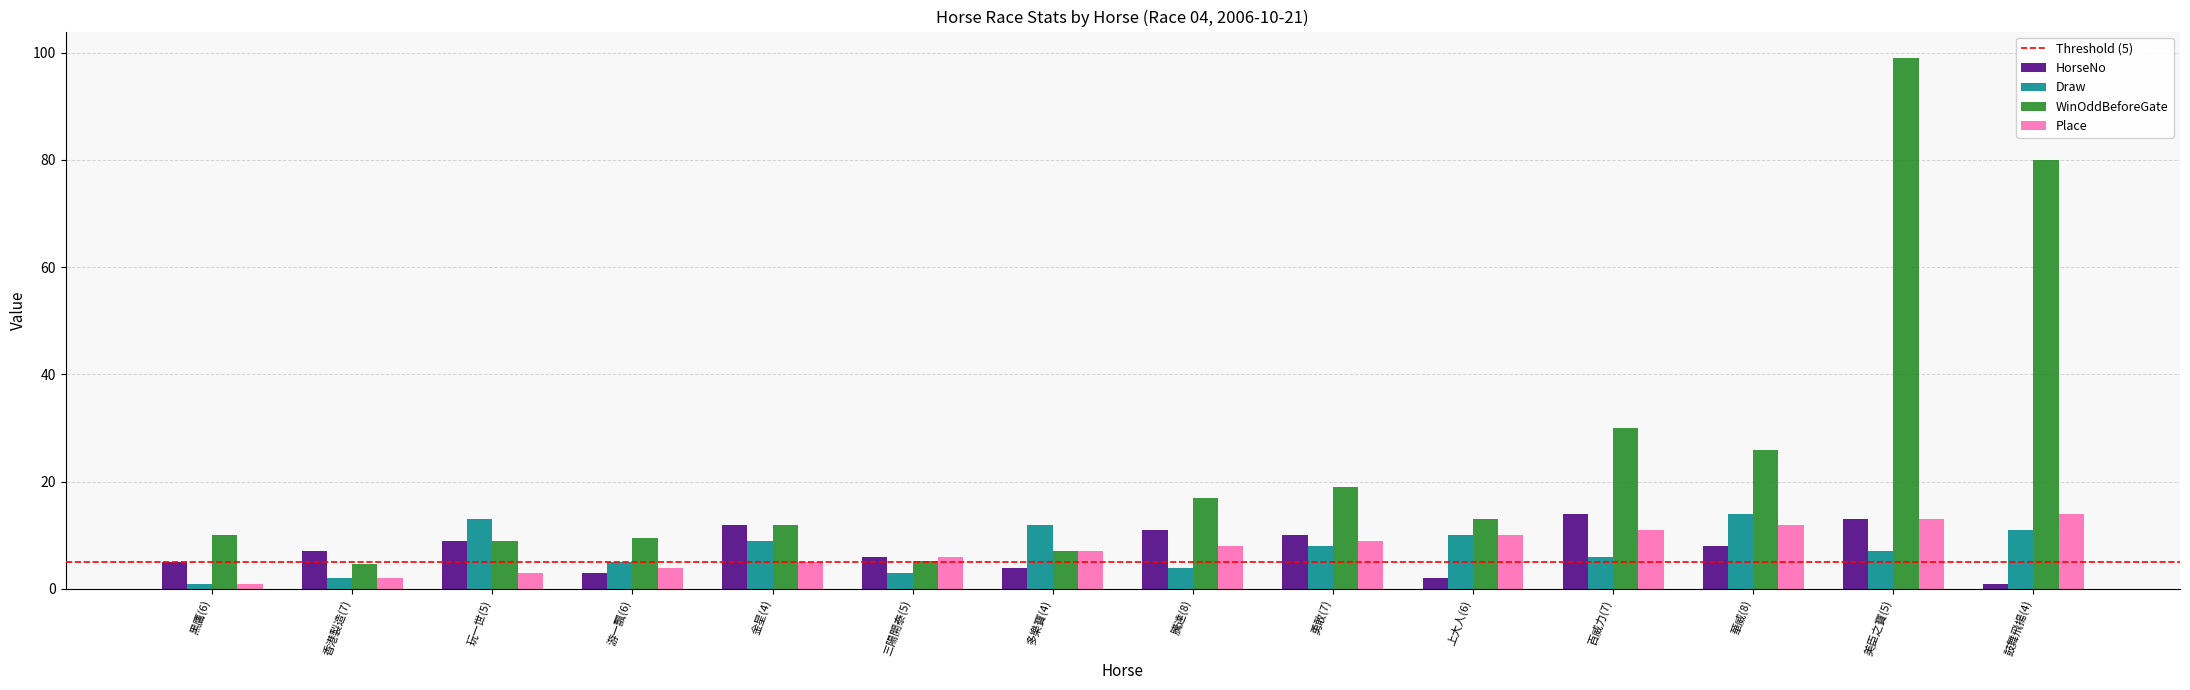

List the labels in order of Place value, smallest first.

黑鷹(6), 香港製造(7), 玩一世(5), 游一飄(6), 金星(4), 三陽開泰(5), 多樂寶(4), 騰達(8), 勇敢(7), 上大人(6), 百威力(7), 華威(8), 美臣之寶(5), 鼓舞飛揚(4)